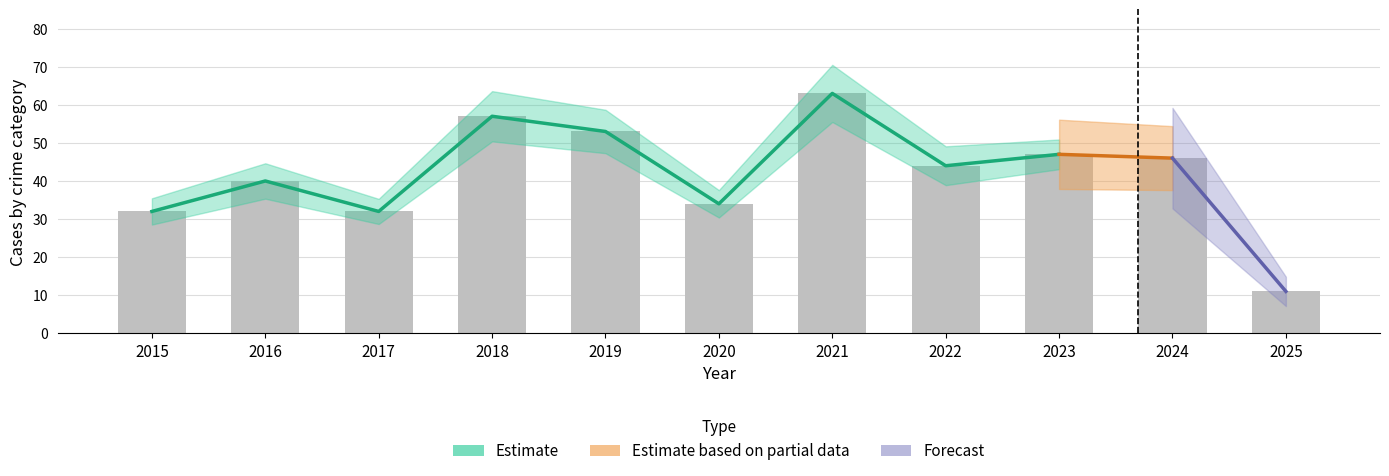

Rank the categories by Total value from lowest to highest.

2025, 2015, 2017, 2020, 2016, 2022, 2024, 2023, 2019, 2018, 2021